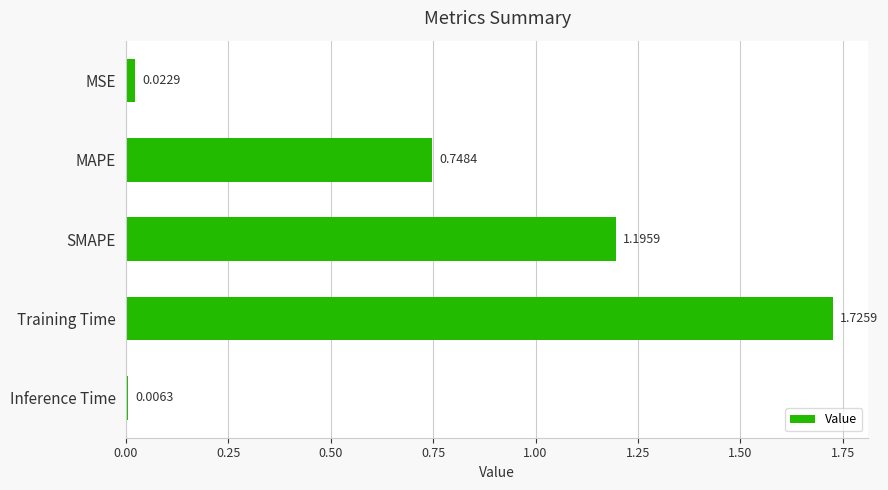

What is the label of the 2nd bar from the top?

MAPE